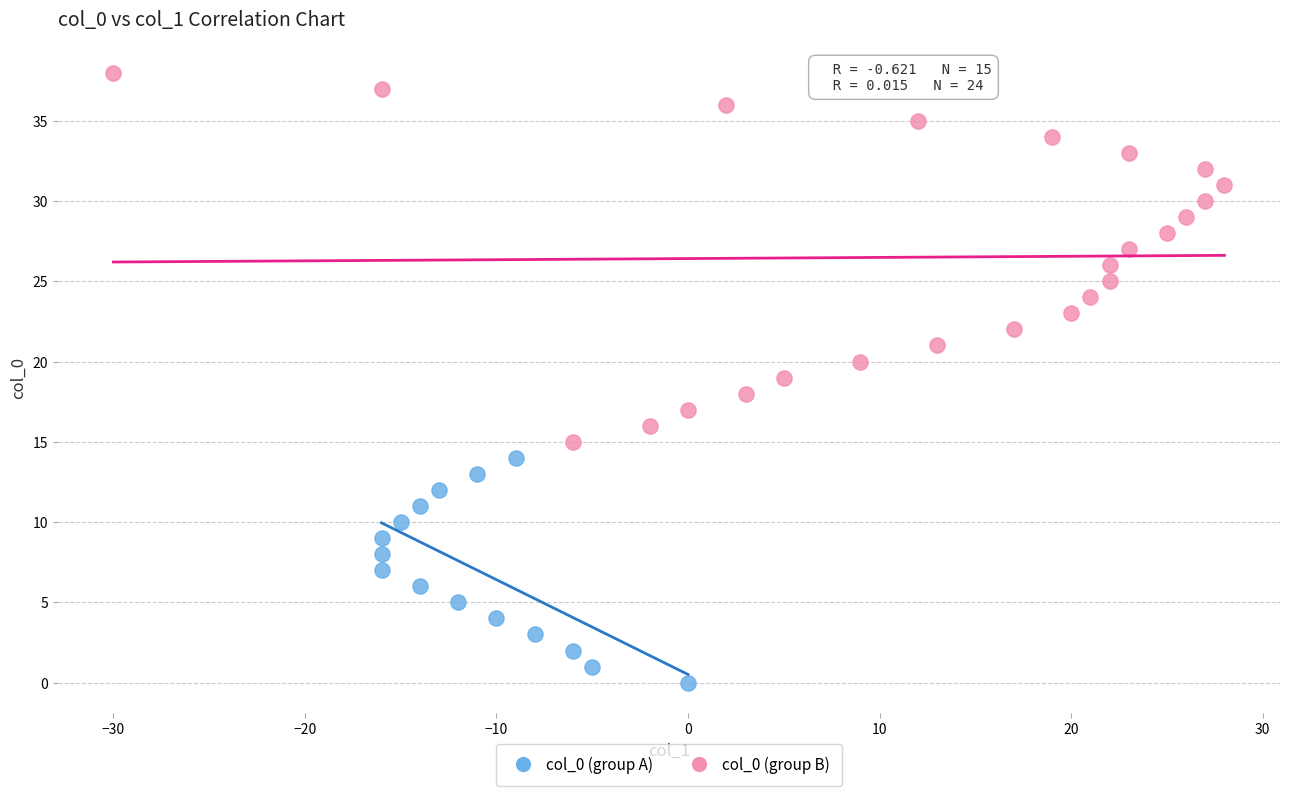

What are all the series names shown in the legend?

col_0 (group A), col_0 (group B)